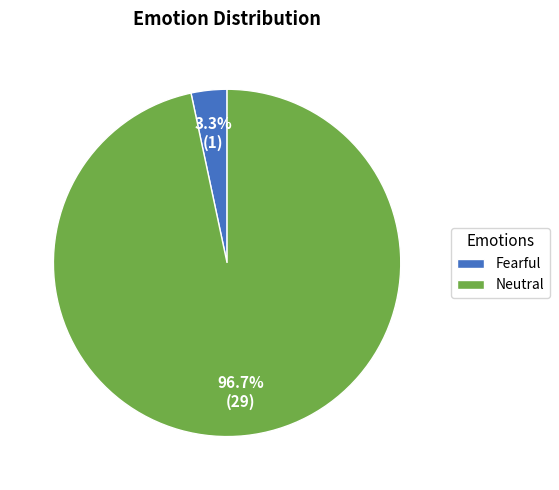

To the nearest percent, what is the combined percentage of Fearful and Neutral?

100%